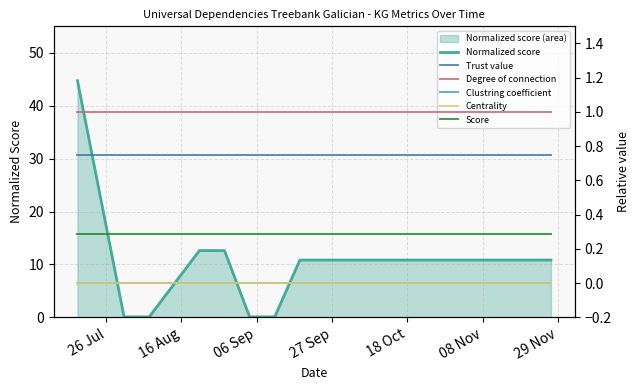

Which category has the highest value in the Trust value series?

26 Jul